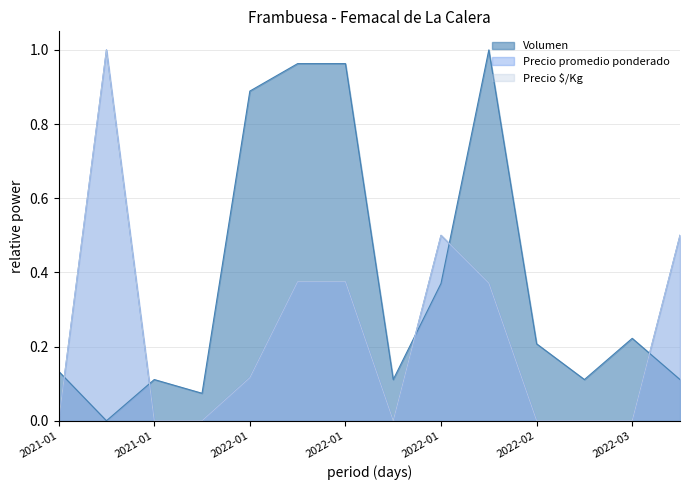

What is the value of the Volumen point at the 6th from the left?

1.0